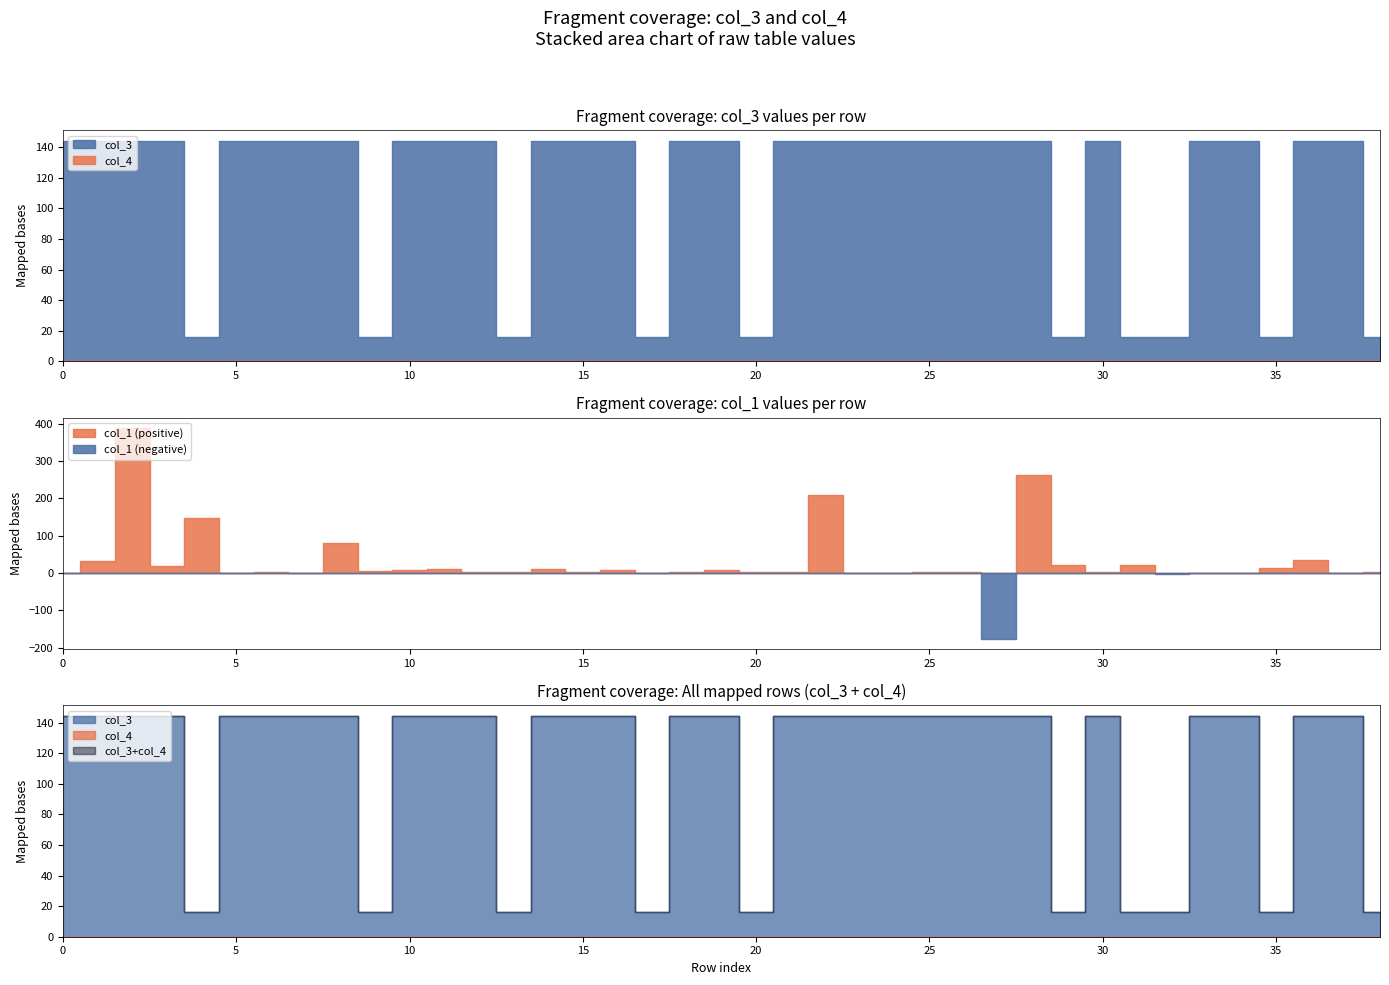

Does the chart display data point markers on the line(s)?

No